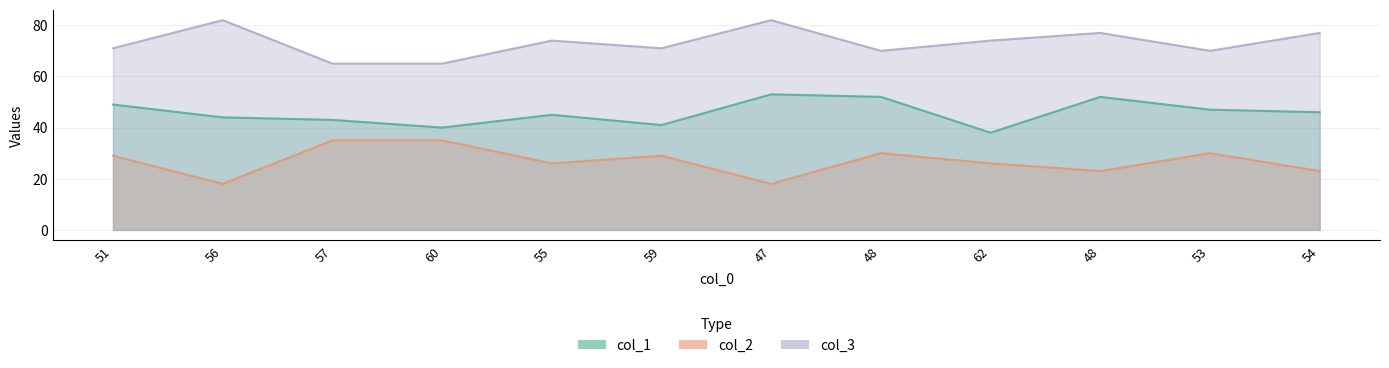

True or false: col_2 and col_1 cross at least once.

False